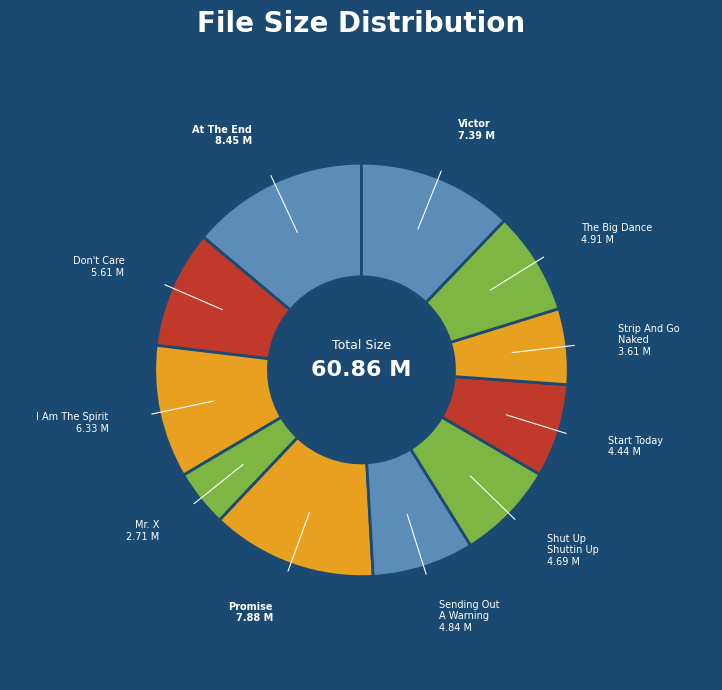

What is the ratio of the value at I Am The Spirit to the value at Promise?

0.8